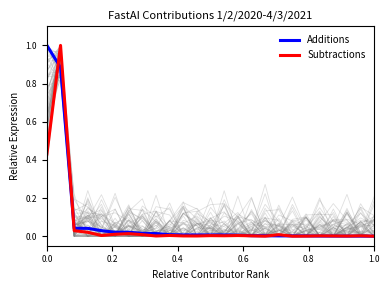

True or false: Additions has more than 1 interior local peaks.

False